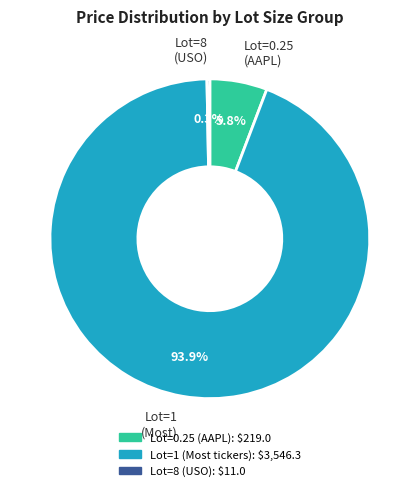

How many segments does this pie chart have?

3